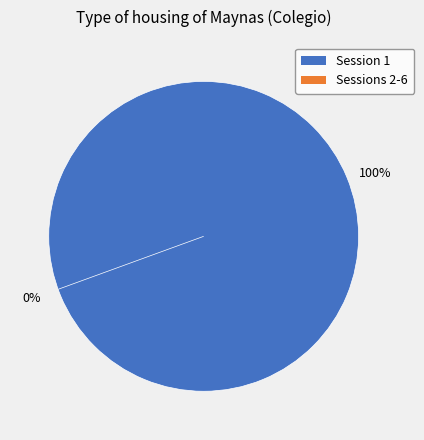

True or false: 1 accounts for 100% of the total.

True